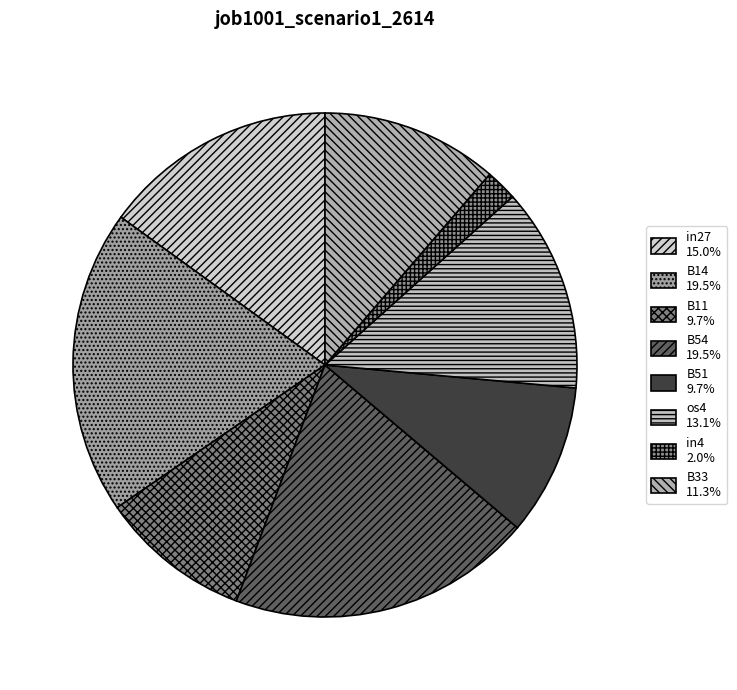

Which has a higher value, in27 or in4?

in27